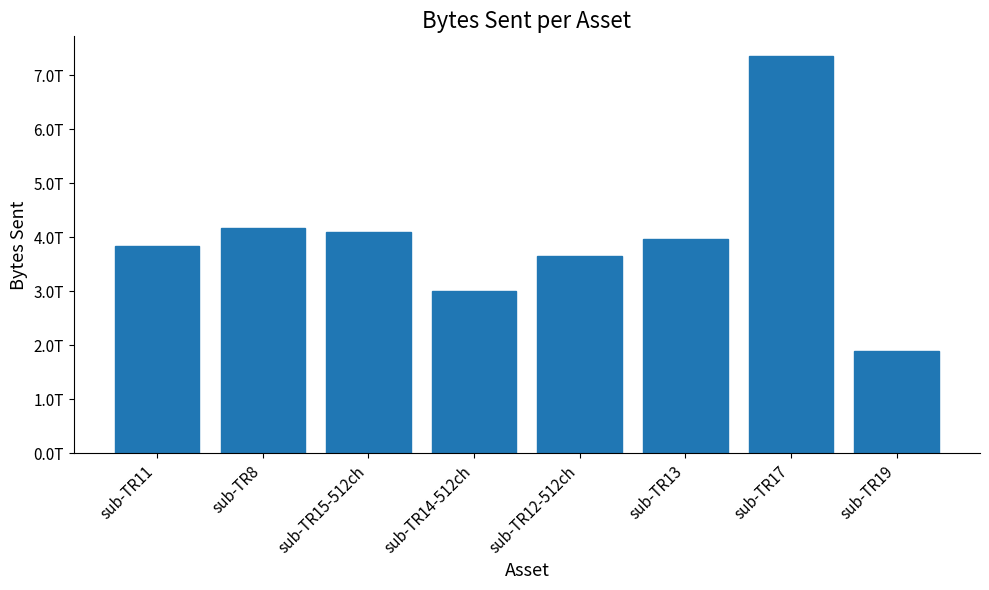

Reading left to right, what are all the values shown in this chart?

sub-TR11=3842755333485	sub-TR8=4164706223965	sub-TR15-512ch=4098126778019	sub-TR14-512ch=3006495131250	sub-TR12-512ch=3653016395600	sub-TR13=3973365643324	sub-TR17=7349407085704	sub-TR19=1903820235204